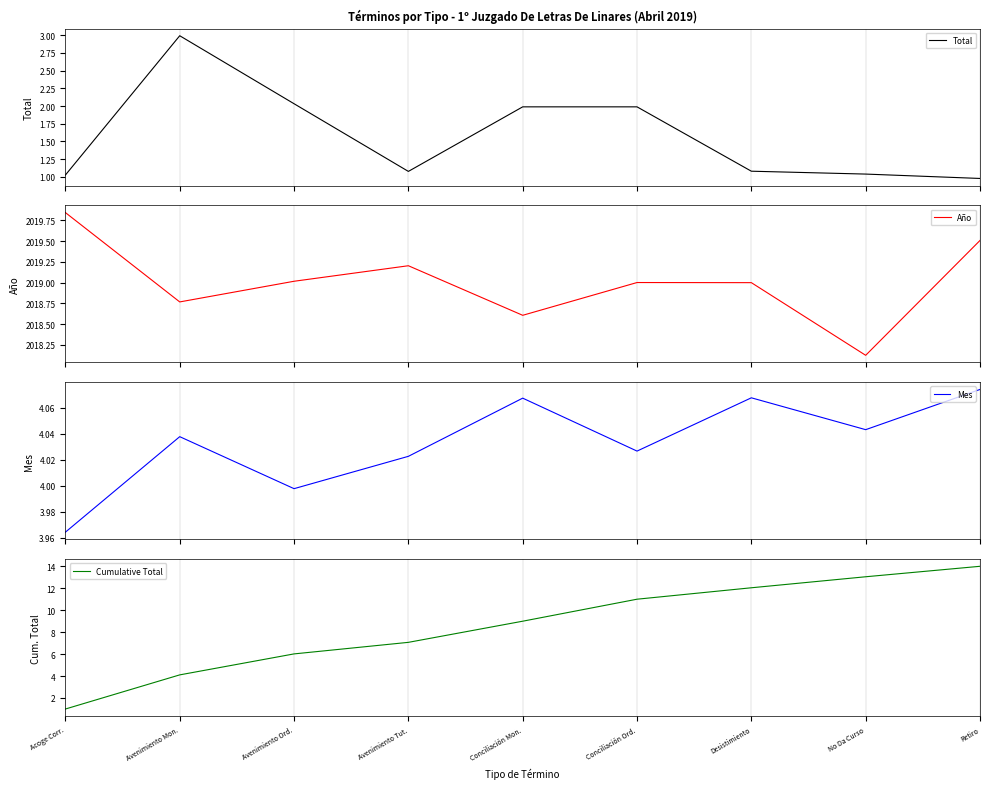

In Año, how many points are higher than both neighbors (excluding endpoints)?

2